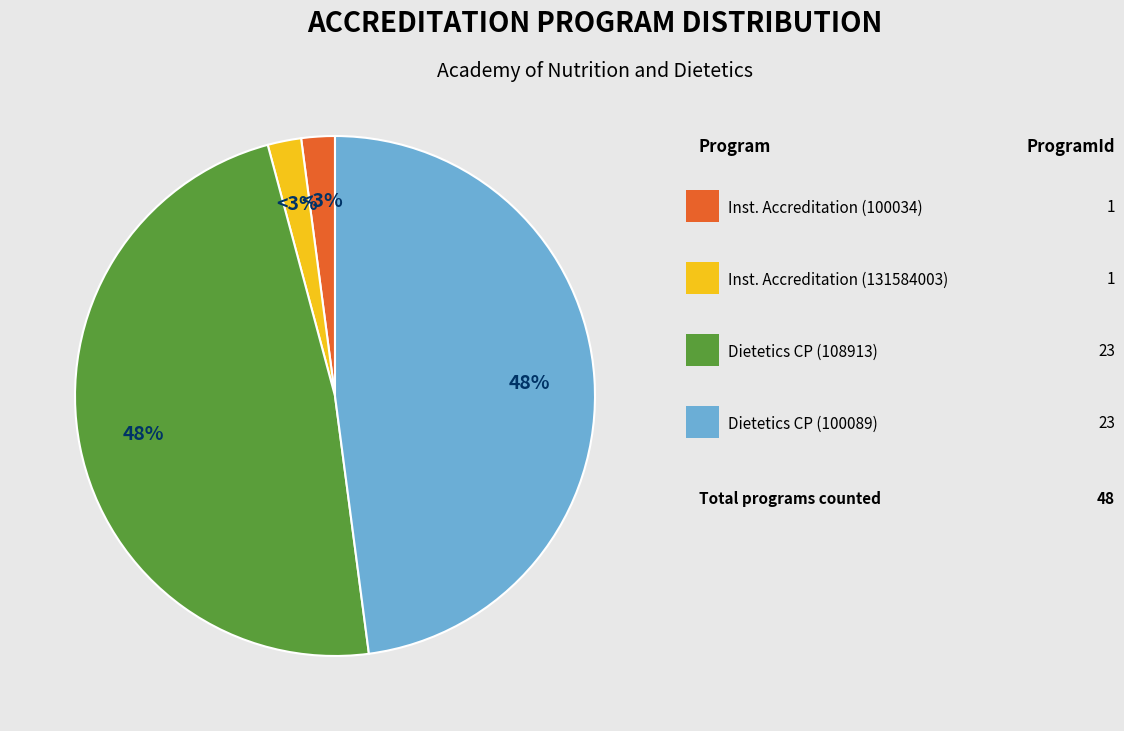

The Institutional Accreditation (100034) slice represents 2% of the pie. True or false?

True